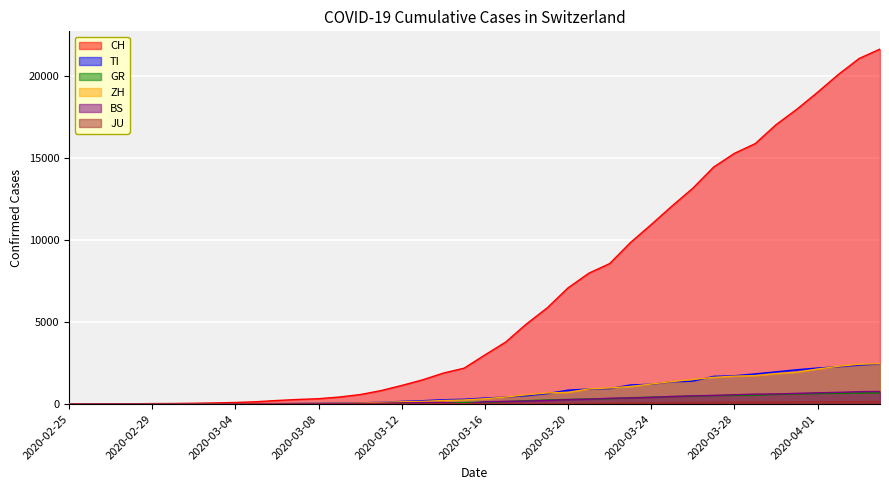

What position from the left is 2020-02-29?

5